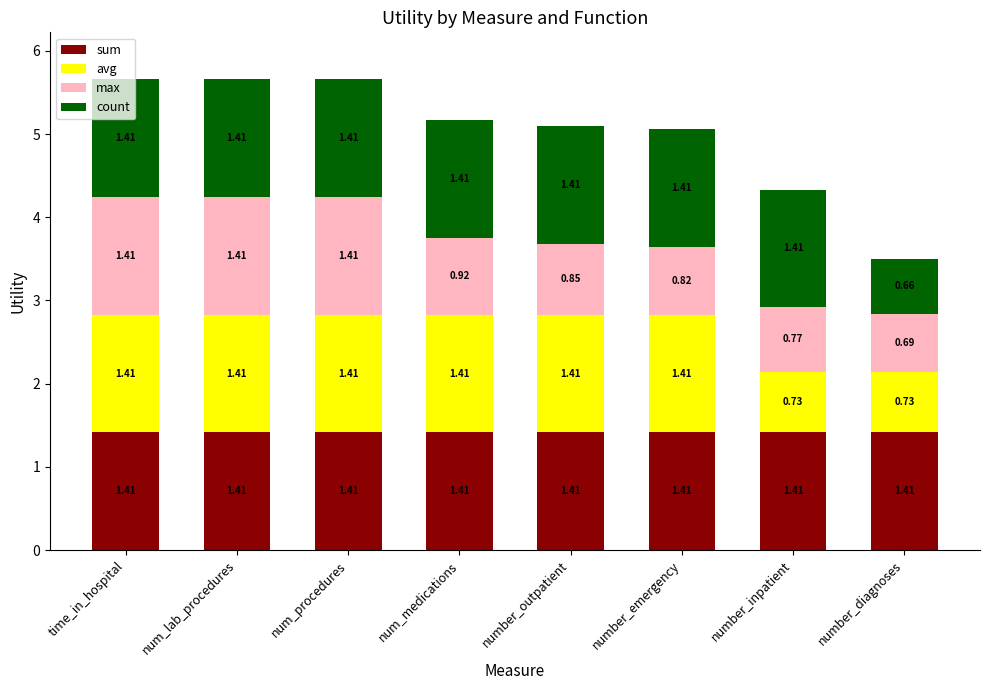

Does the chart contain any negative values?

No